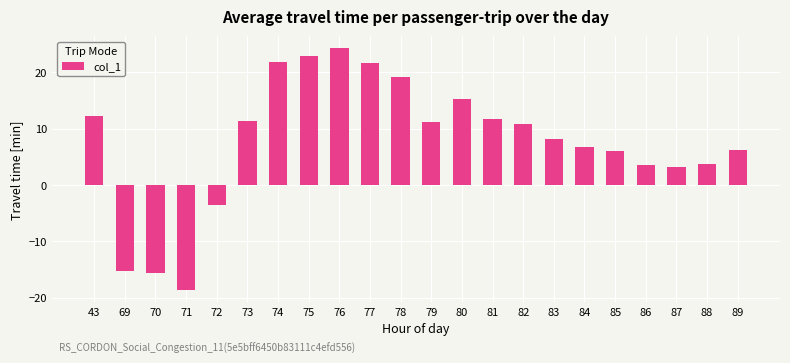

What is the value of the 20th bar from the left?

3.3